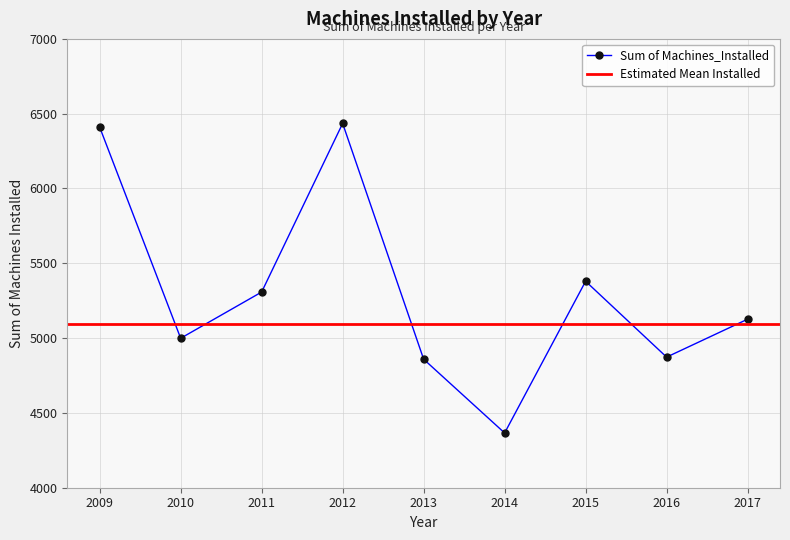

Rank the categories by value from lowest to highest.

2014, 2013, 2016, 2010, 2017, 2011, 2015, 2009, 2012